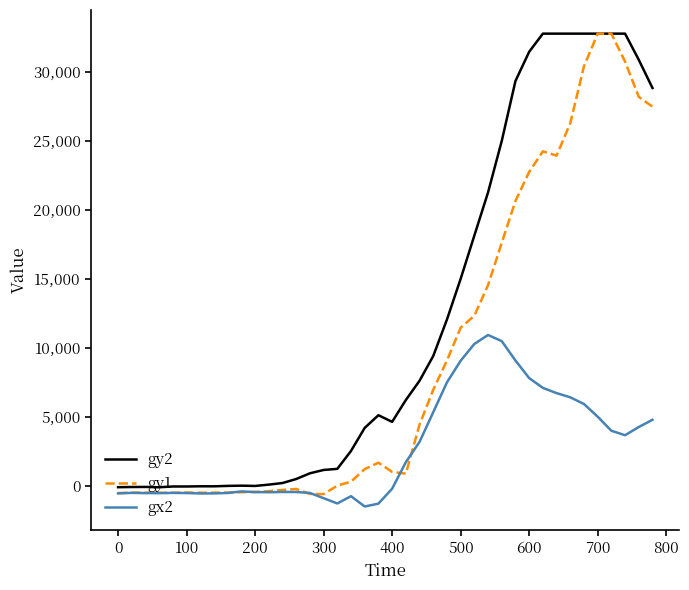

Which series has the largest total across all categories?

gy2